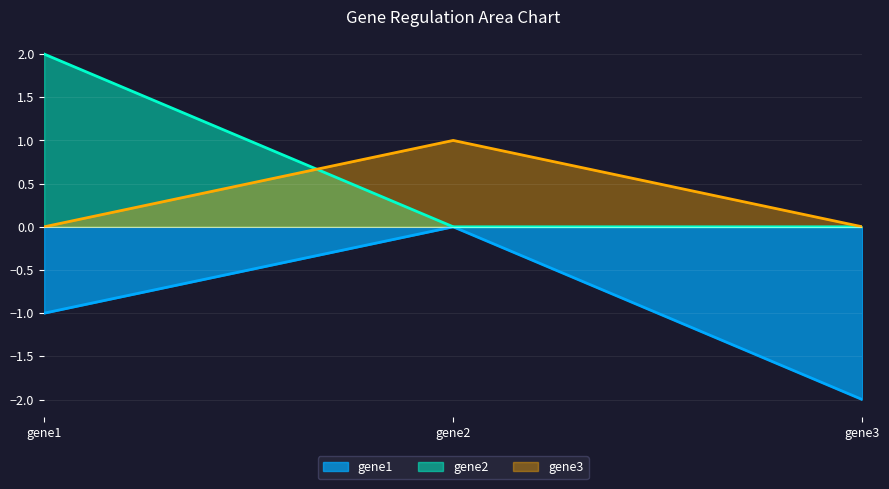

Reading right to left, extract all data points from this chart.

gene1: -2	0	-1
gene2: 0	0	2
gene3: 0	1	0